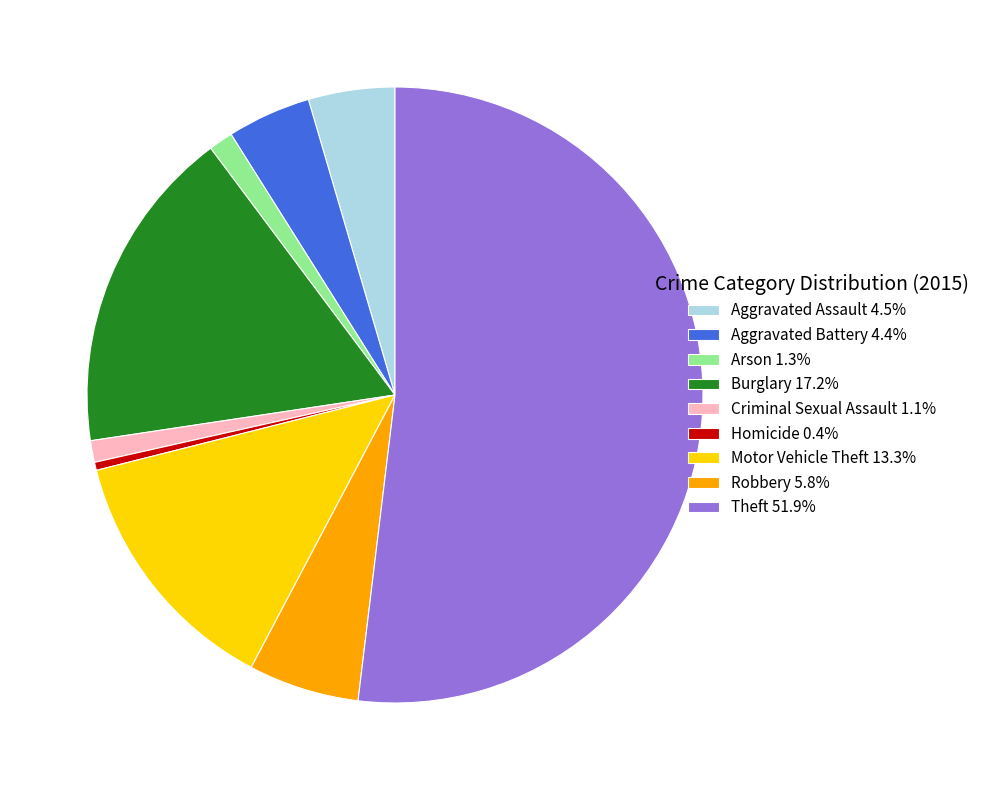

Which category has the biggest portion of the pie?

Theft